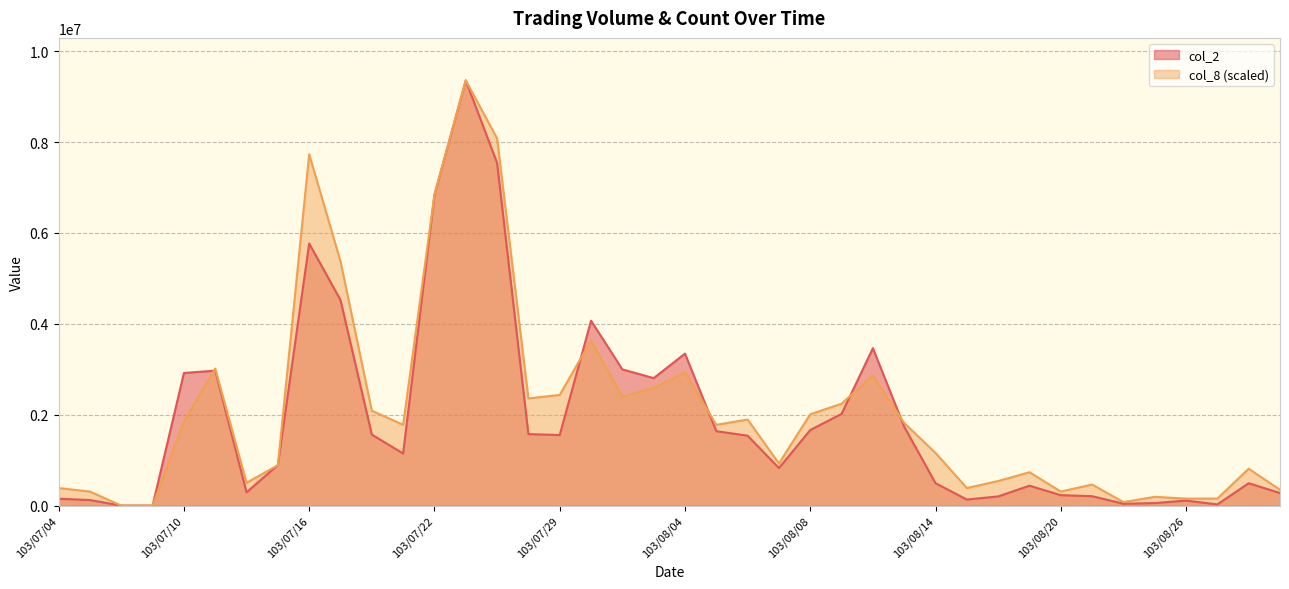

What is the difference between the second highest and minimum values in the col_2 series?

7539530.0